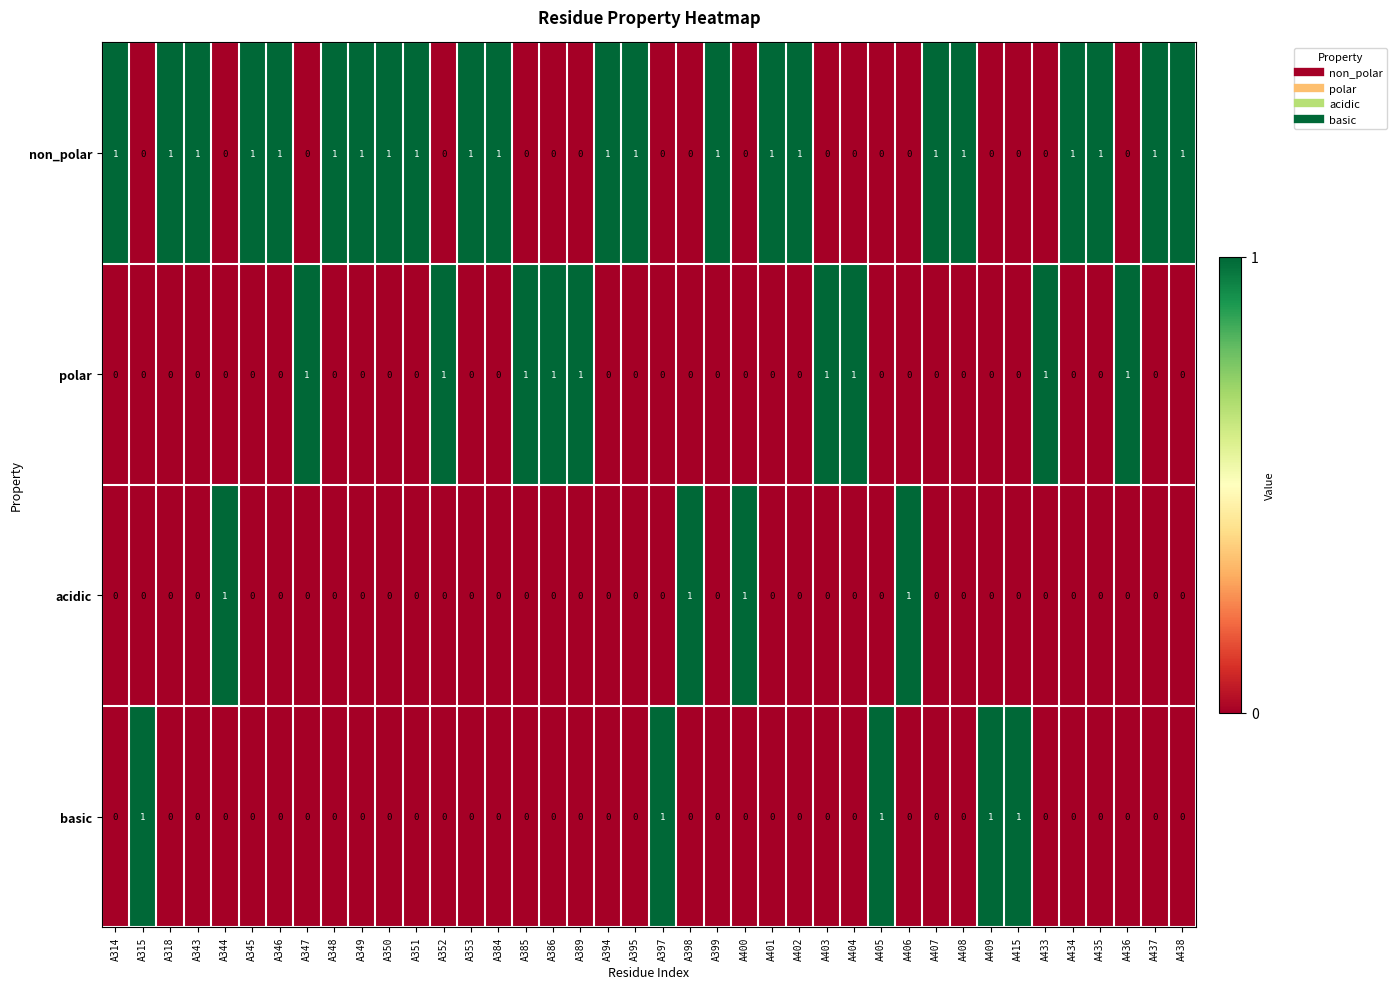

Is it true that basic equals 0 at A349?

True